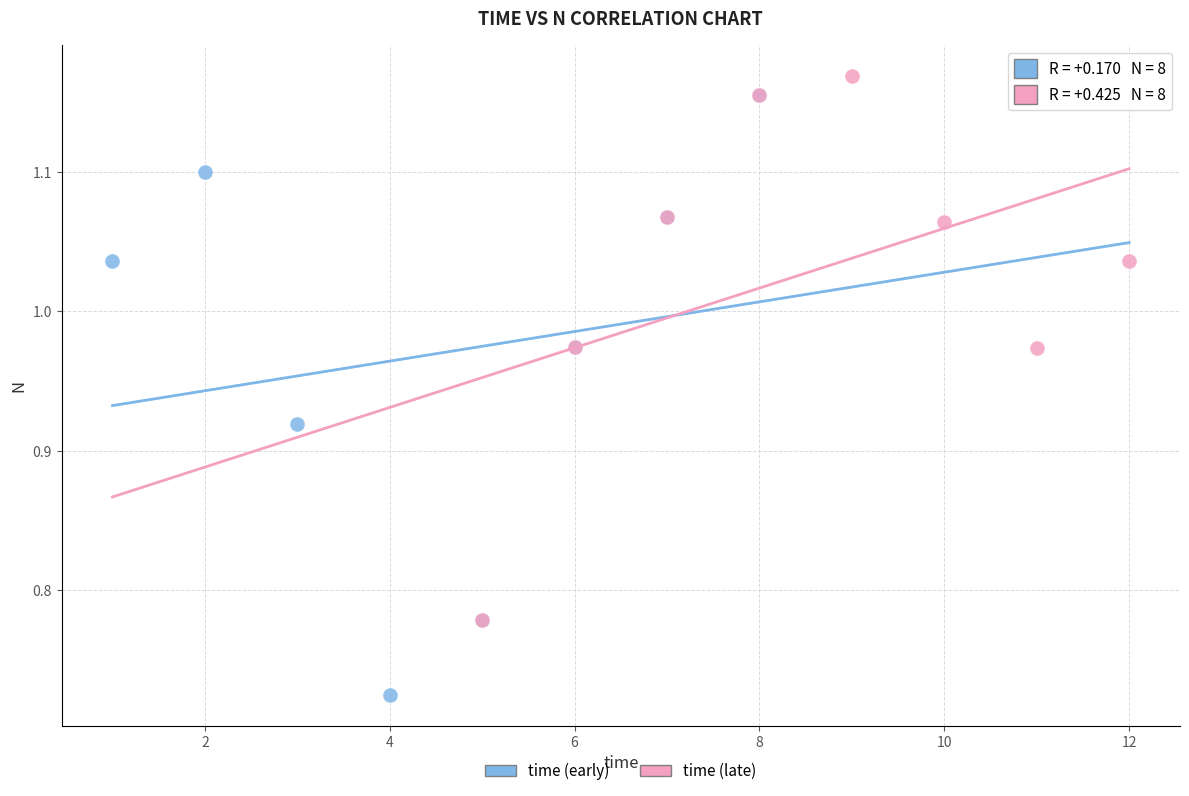

Which series reaches the minimum Y coordinate?

time (early)